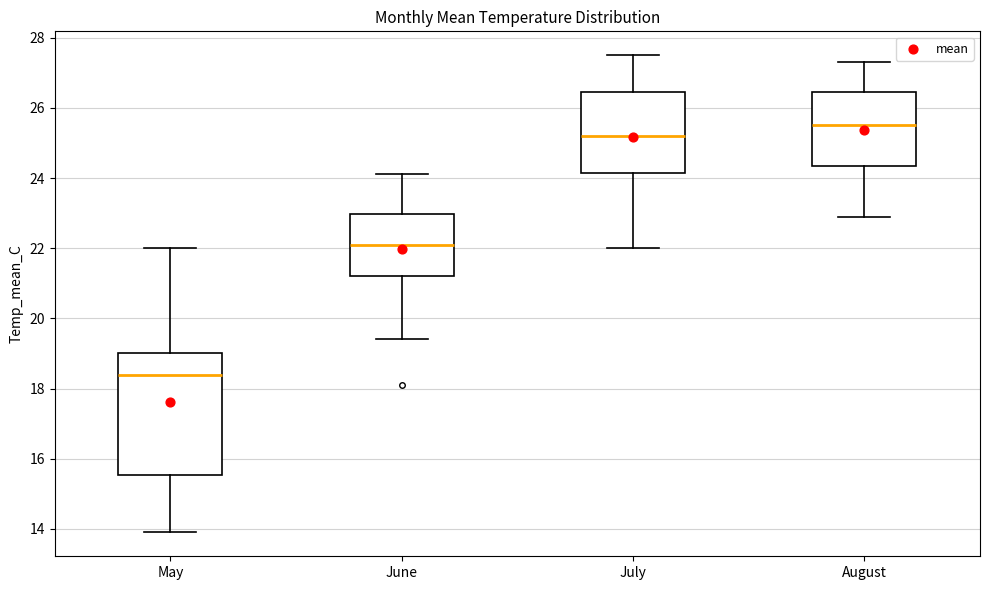

Comparing the boxes themselves (not the whiskers), which one is the tallest?

May